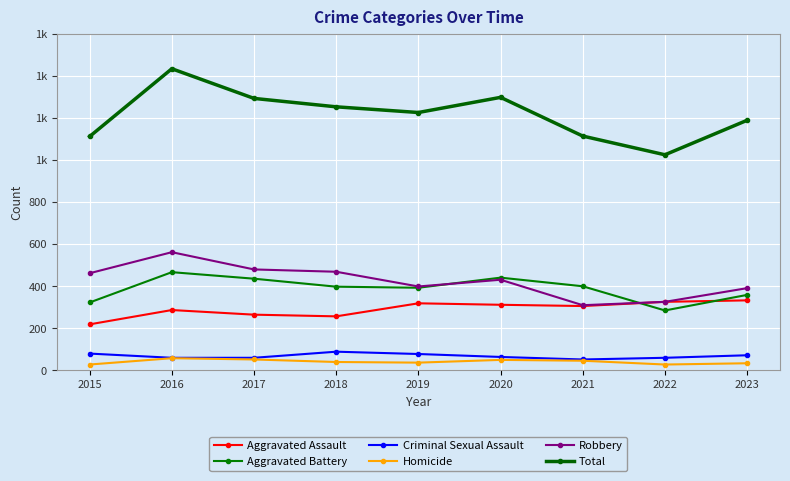

The value of Homicide at 2021 is 16. True or false?

False